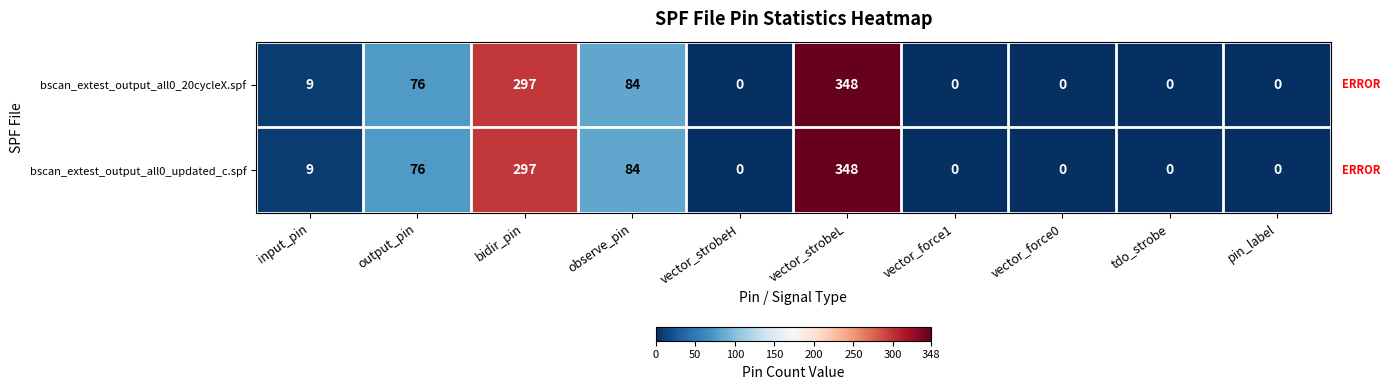

What is the difference between the maximum and minimum values in the bscan_extest_output_all0_updated_c.spf series?

348